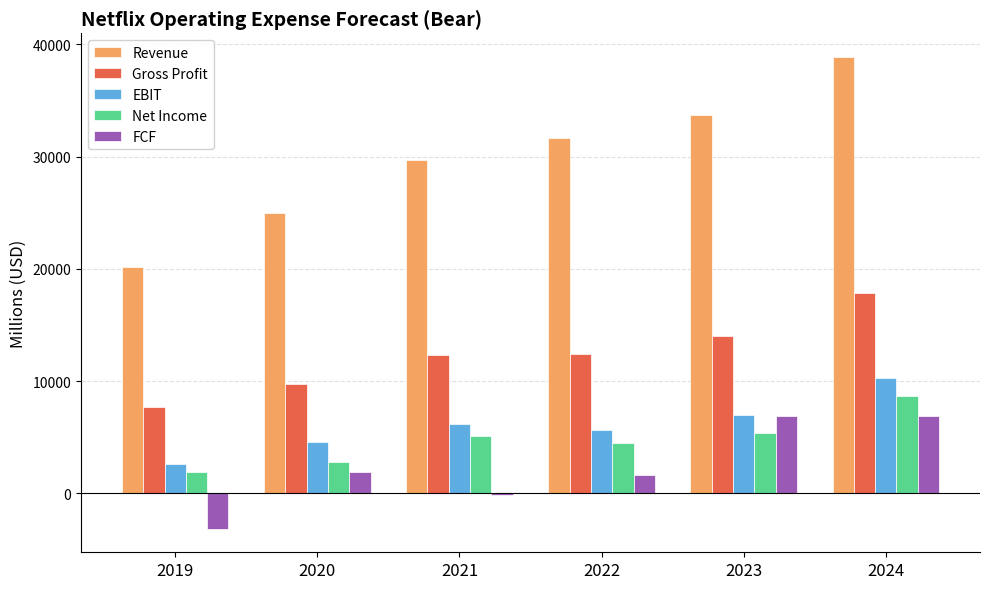

At which label does EBIT reach its peak?

2024